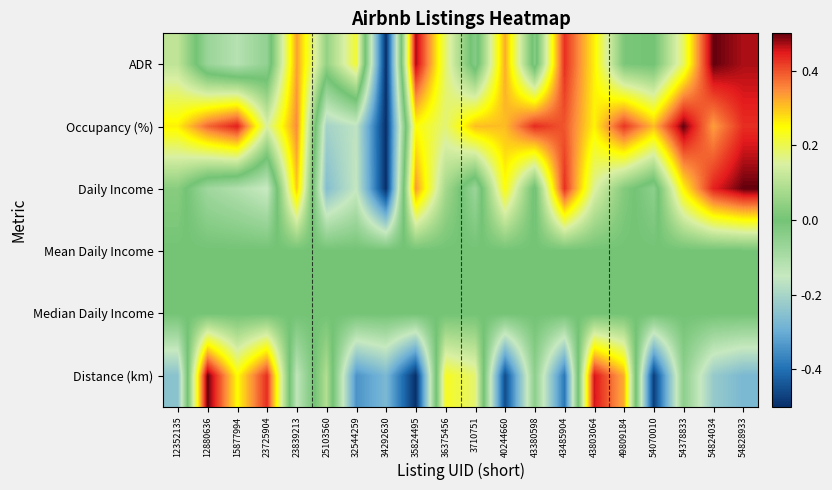

What is the spread (max minus min) of values at 12352135?

0.5